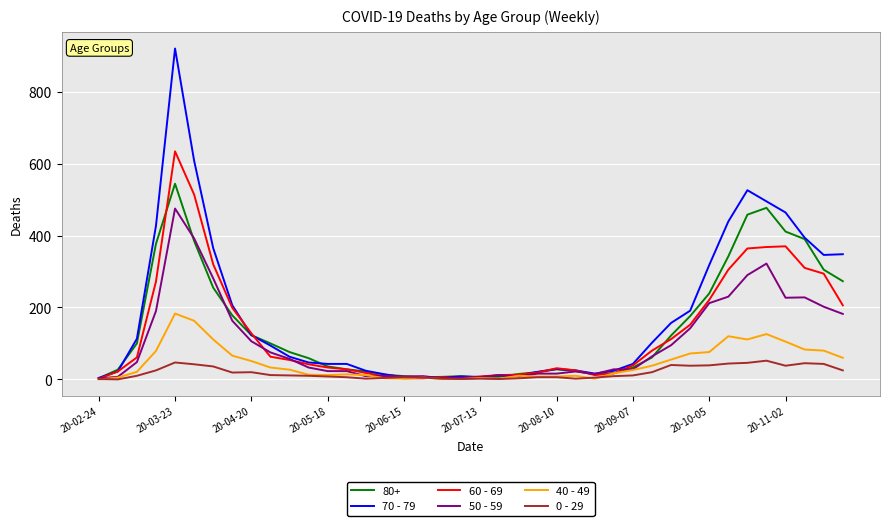

List the series in order of their peak value, highest first.

70 - 79, 60 - 69, 80+, 50 - 59, 40 - 49, 0 - 29